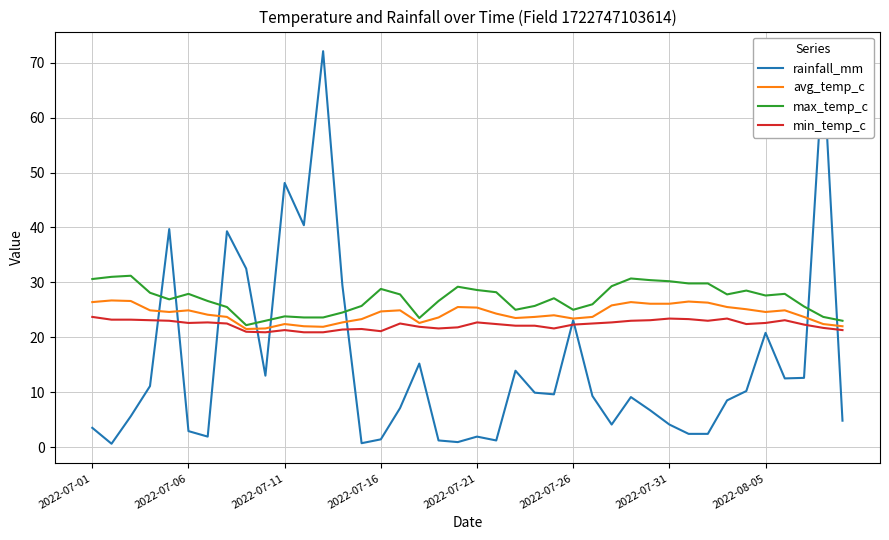

What is the greatest value displayed?

72.1